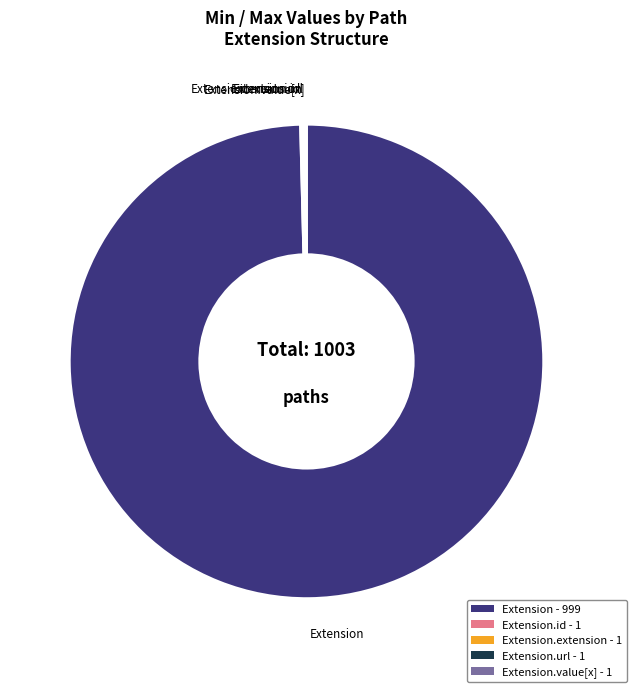

Is there any slice that represents more than half of the pie?

Yes